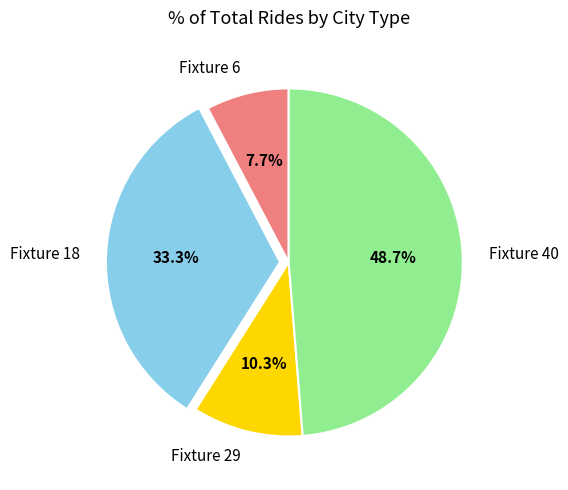

Does Fixture 18 represent more than half of the total?

No